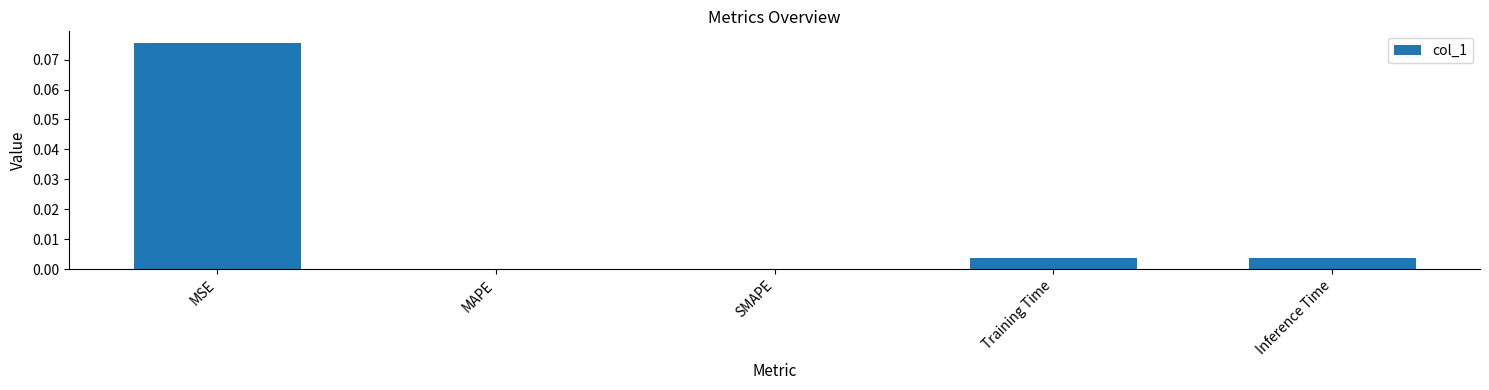

How many categories are shown in the chart?

5